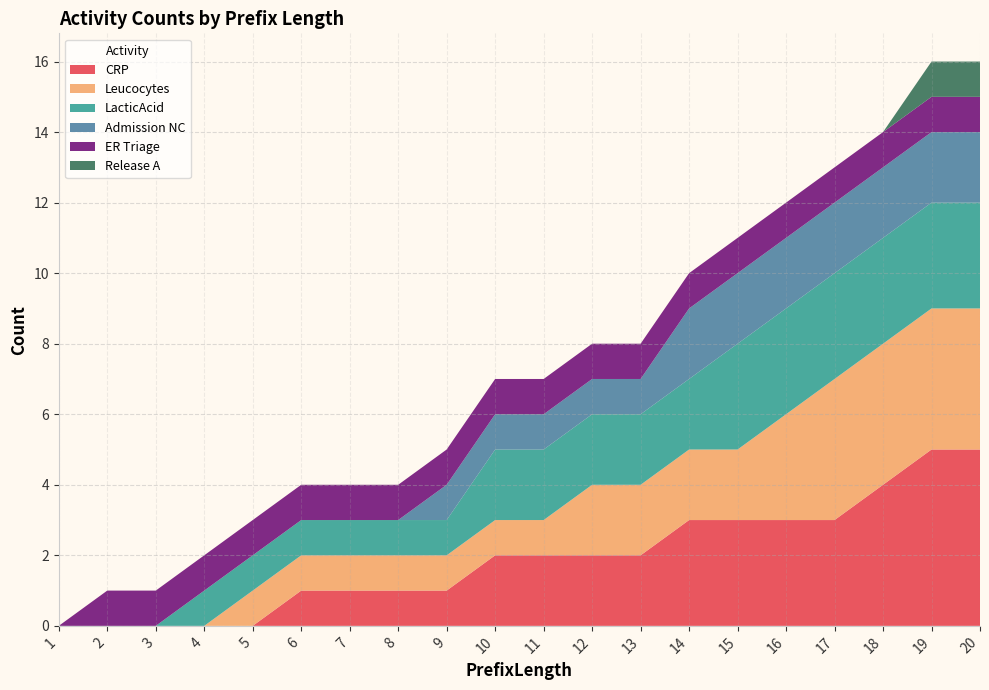

Reading left to right, list all the values displayed in this chart.

CRP: 1=0	2=0	3=0	4=0	5=0	6=1	7=1	8=1	9=1	10=2	11=2	12=2	13=2	14=3	15=3	16=3	17=3	18=4	19=5	20=5
Leucocytes: 1=0	2=0	3=0	4=0	5=1	6=1	7=1	8=1	9=1	10=1	11=1	12=2	13=2	14=2	15=2	16=3	17=4	18=4	19=4	20=4
LacticAcid: 1=0	2=0	3=0	4=1	5=1	6=1	7=1	8=1	9=1	10=2	11=2	12=2	13=2	14=2	15=3	16=3	17=3	18=3	19=3	20=3
Admission NC: 1=0	2=0	3=0	4=0	5=0	6=0	7=0	8=0	9=1	10=1	11=1	12=1	13=1	14=2	15=2	16=2	17=2	18=2	19=2	20=2
ER Triage: 1=0	2=1	3=1	4=1	5=1	6=1	7=1	8=1	9=1	10=1	11=1	12=1	13=1	14=1	15=1	16=1	17=1	18=1	19=1	20=1
Release A: 1=0	2=0	3=0	4=0	5=0	6=0	7=0	8=0	9=0	10=0	11=0	12=0	13=0	14=0	15=0	16=0	17=0	18=0	19=1	20=1